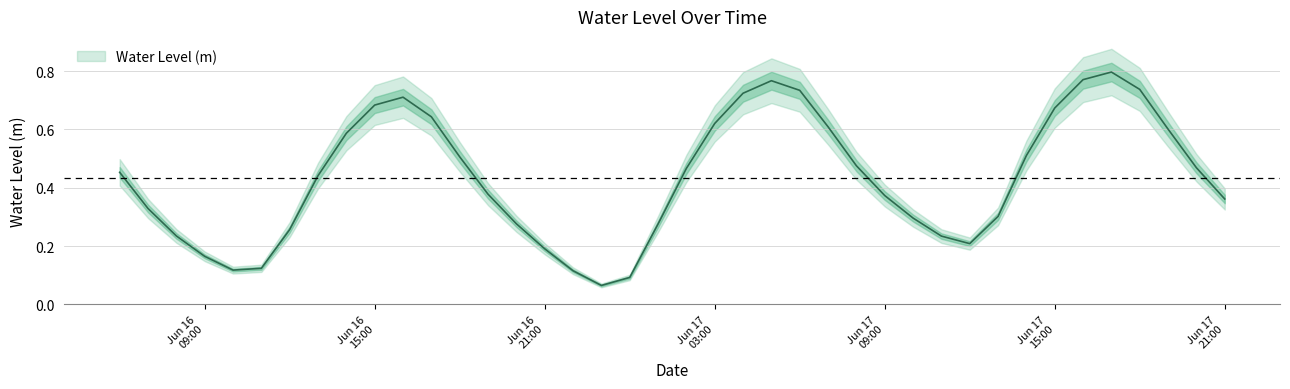

Is it true that the value at Jun 17 03:00 is 0.4?

False